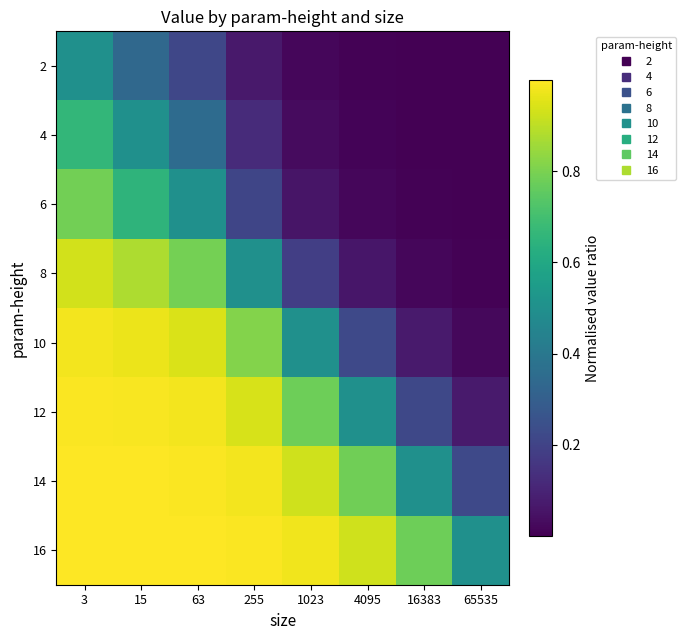

At how many categories does at least one series exceed 0?

8